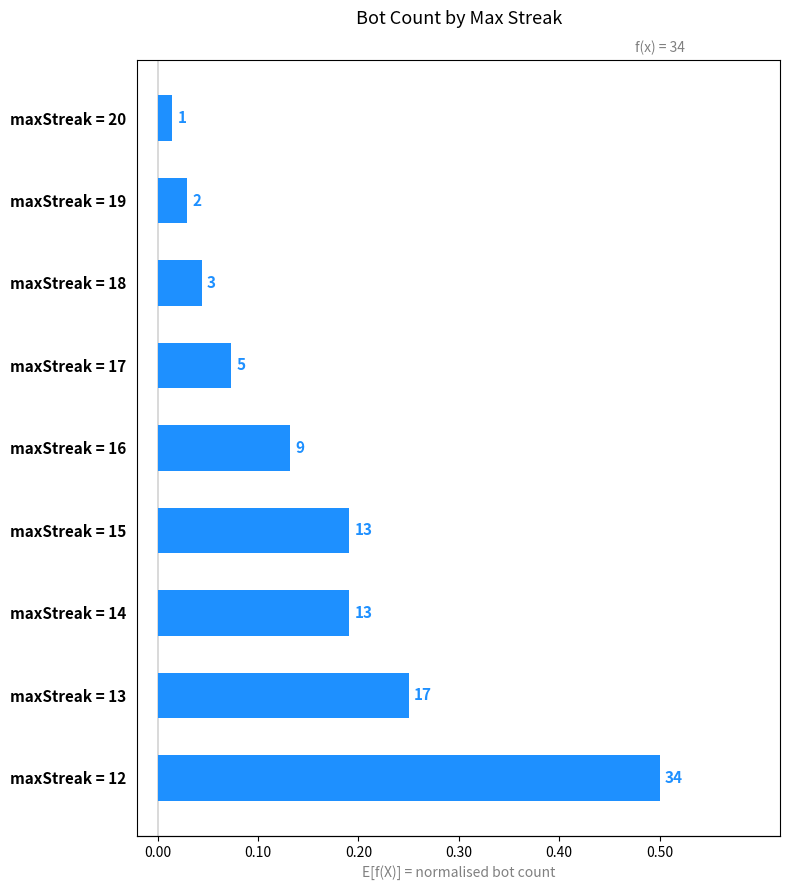

What is the difference between the second highest and minimum values?

0.2